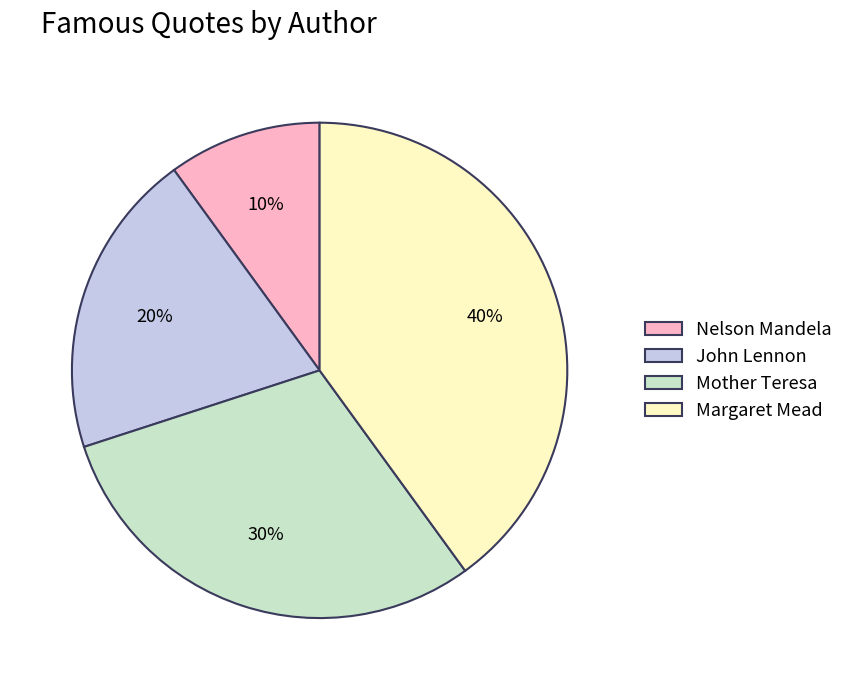

Is it true that Margaret Mead is 48% of the pie?

False